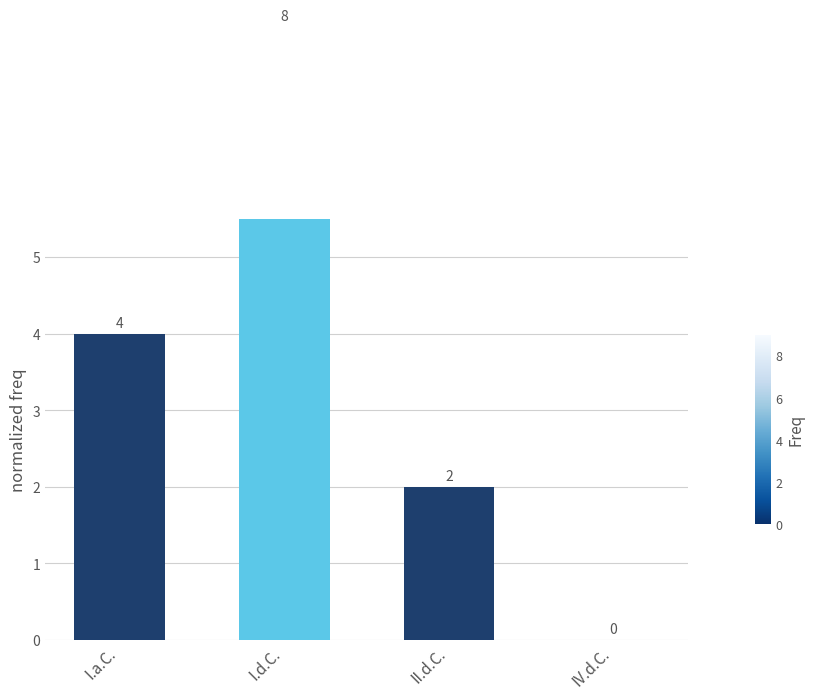

Which has a higher value, IV.d.C. or I.d.C.?

I.d.C.